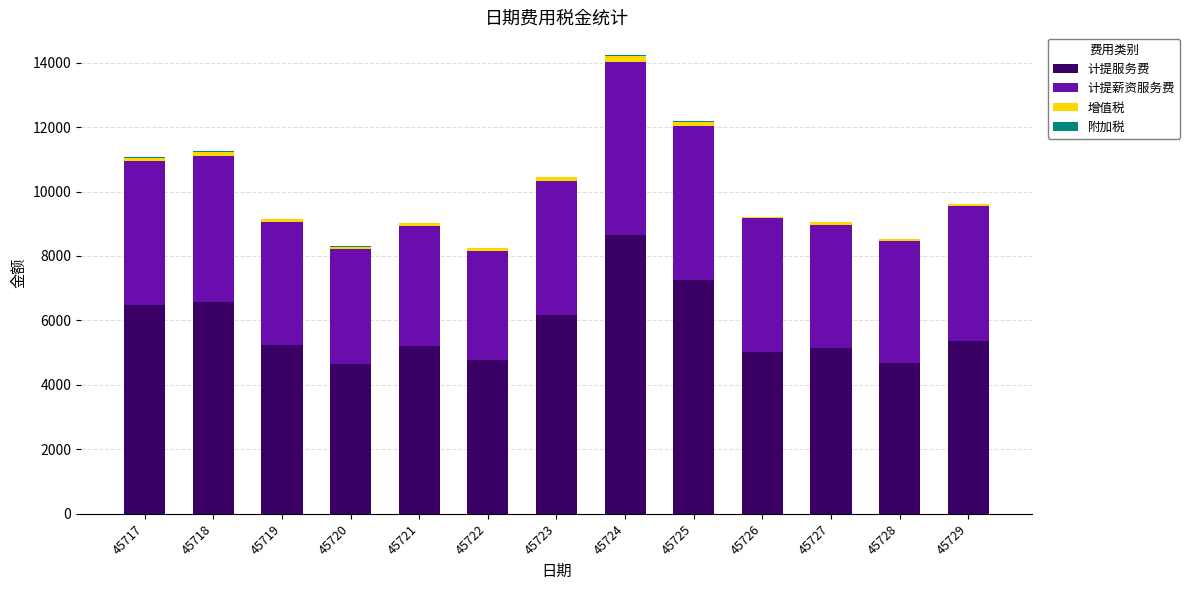

At which category is the sum across all series the highest?

45724